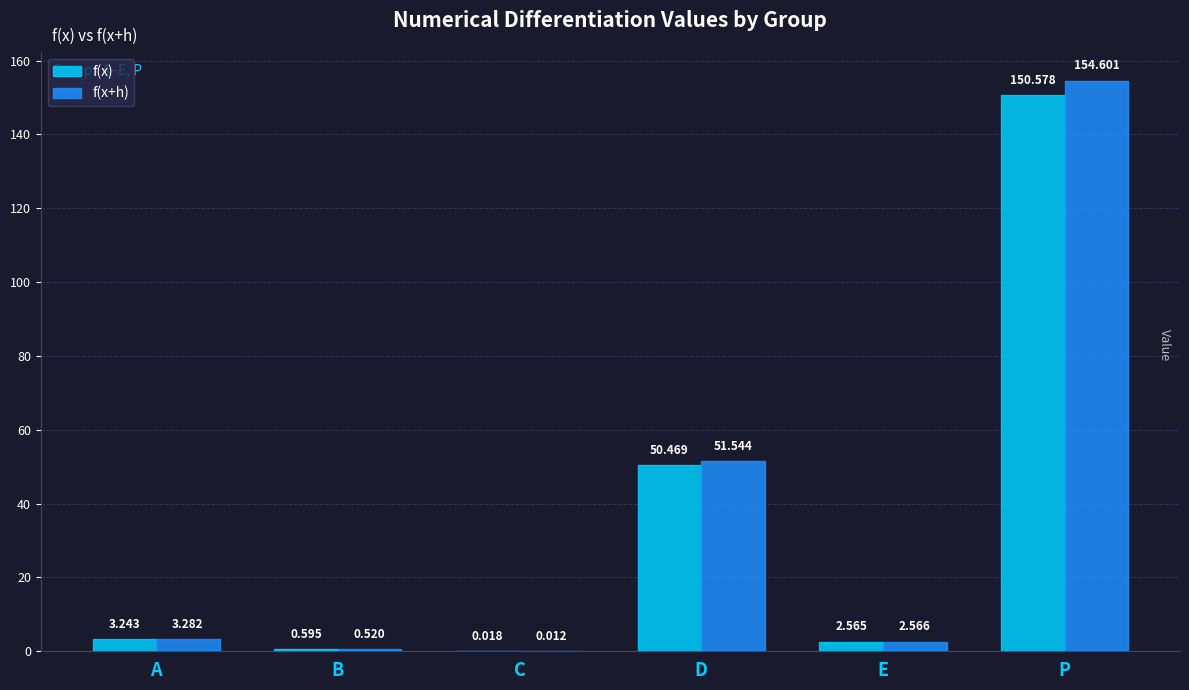

At which label is f(x) closest to 75?

D